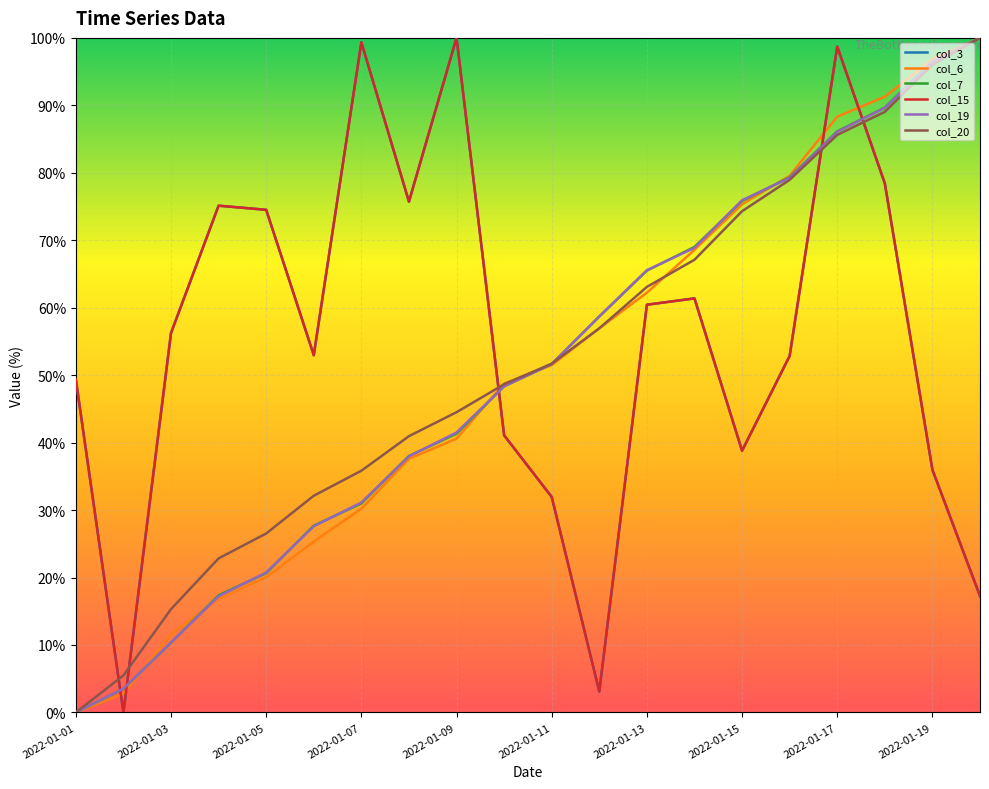

True or false: col_3 and col_19 intersect in this chart.

True